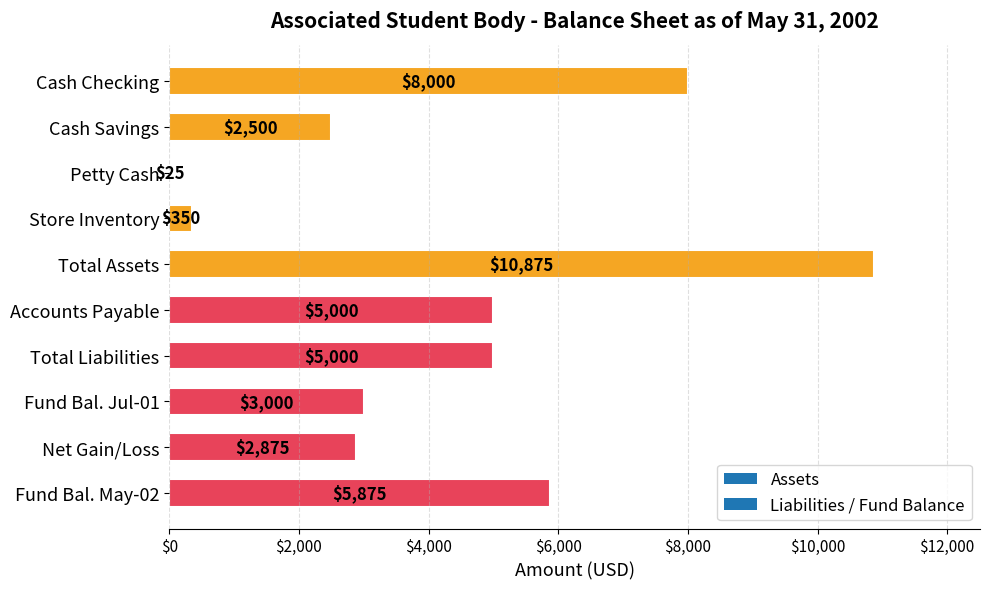

What is the sum of all values?

43500